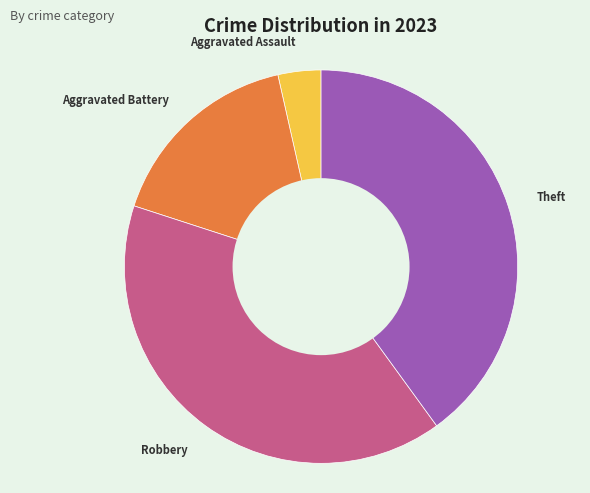

Which category has the smallest portion of the pie?

Aggravated Assault